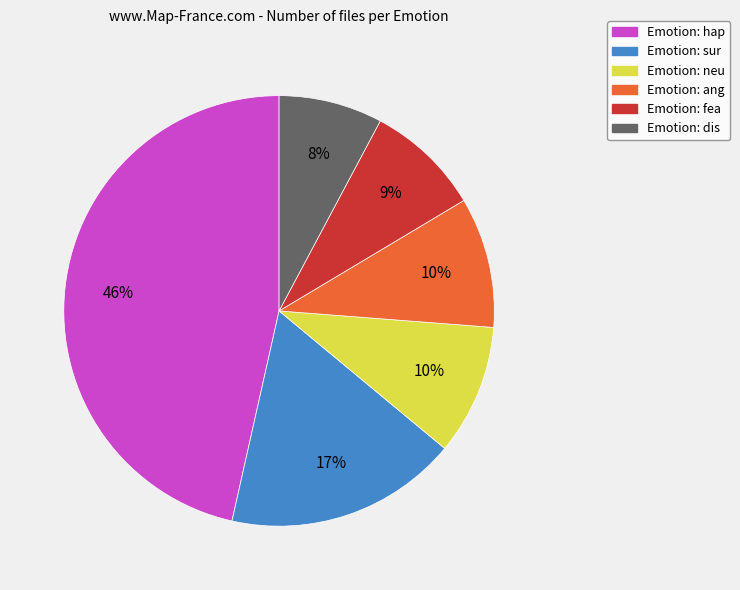

To the nearest percent, what is the combined percentage of Emotion: sur and Emotion: fea?

26%